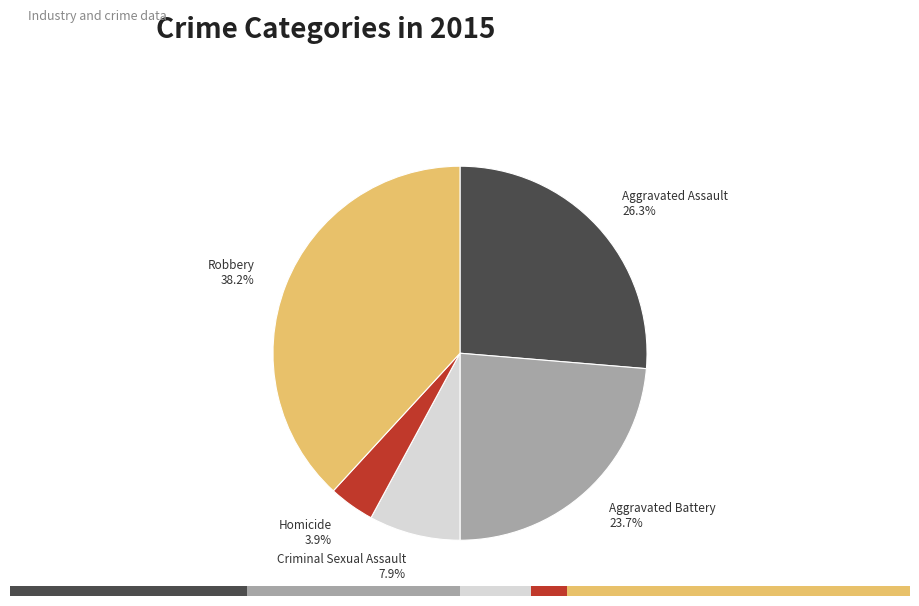

What percentage is NOT represented by Aggravated Assault?

73.7%